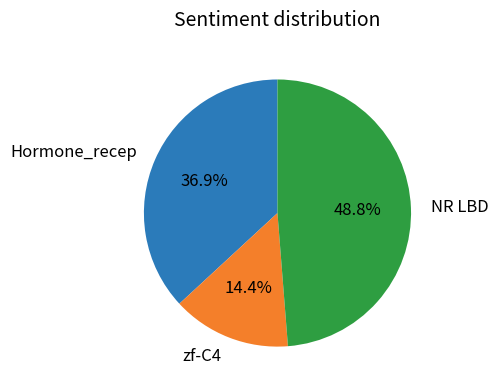

To the nearest percent, what is the difference between the NR LBD and Hormone_recep slice percentages?

12%